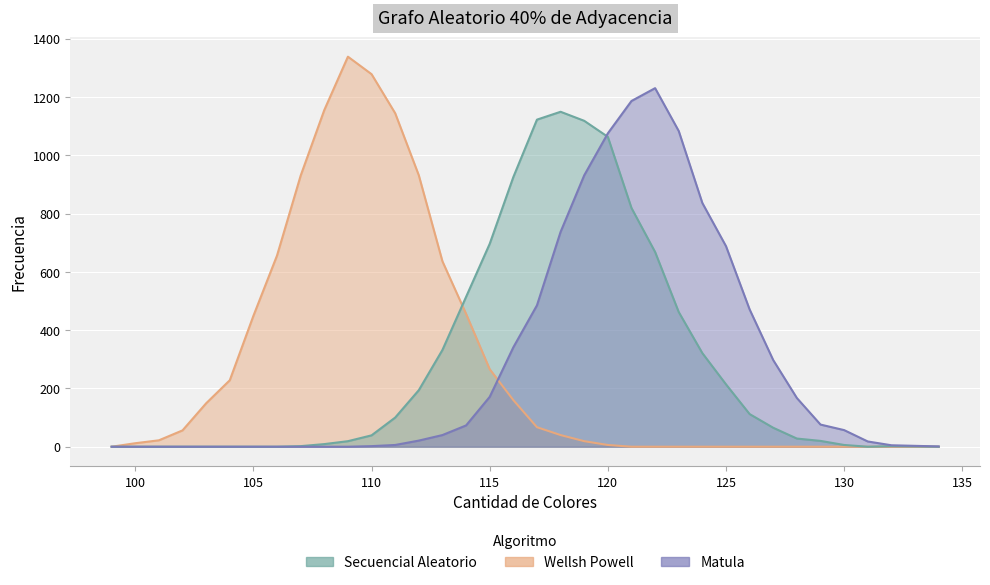

At which category is the sum across all series the highest?

120